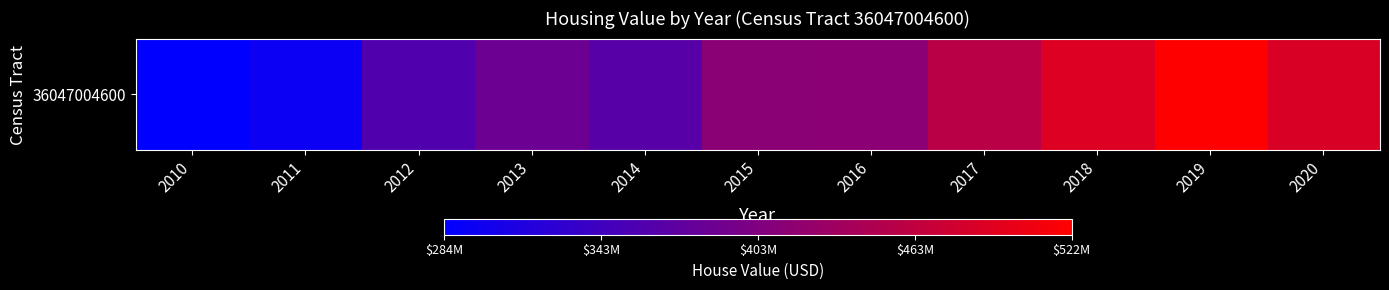

Is it true that the value at 2014 is 134681577?

False